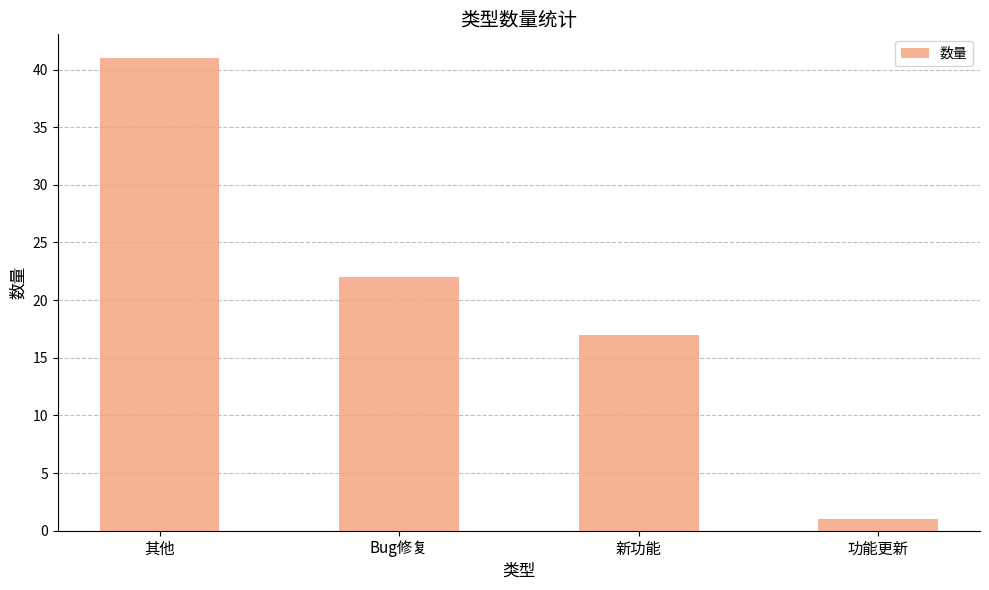

The chart shows a value of 22 at Bug修复. True or false?

True